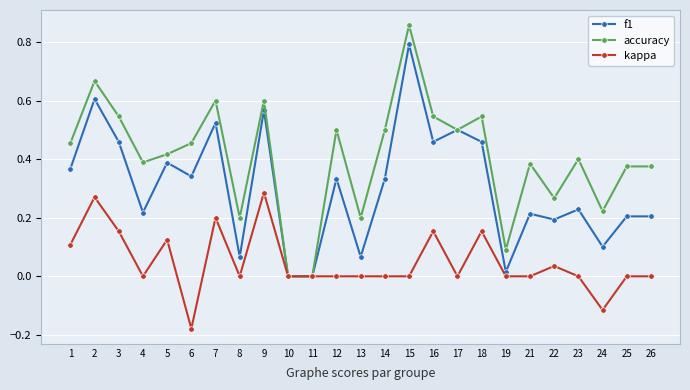

Is the value of f1 at 24 greater than the value of accuracy at 26?

No